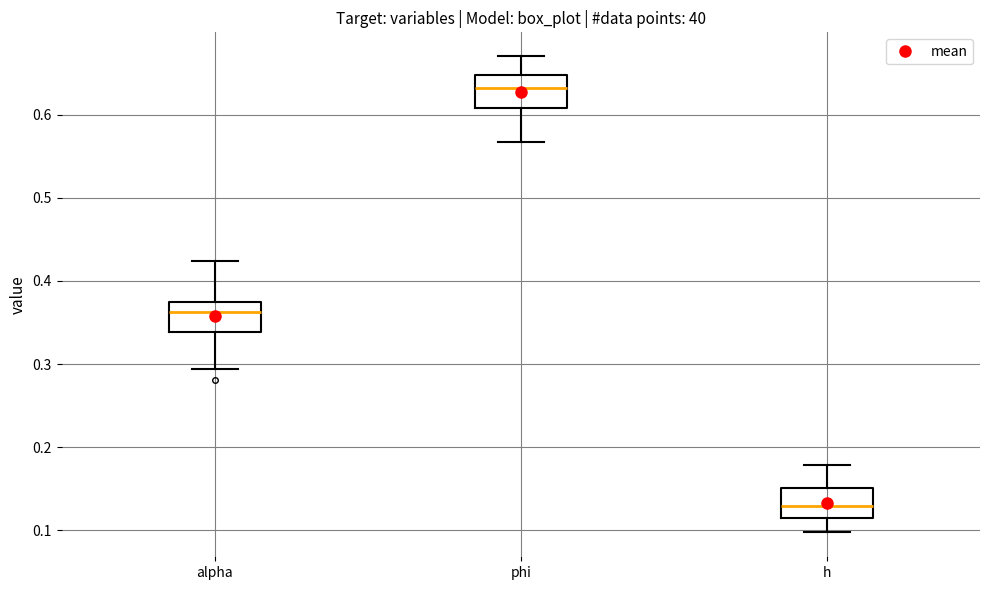

Reading left to right, read every box against the y-axis: the position of its median line, the range the box covers, and the ends of its whiskers. The values are not printed on the chart, so give them approximately, as read against the axis.

alpha: median 0.36, box 0.34 to 0.37, whiskers 0.29 to 0.42
phi: median 0.63, box 0.61 to 0.65, whiskers 0.57 to 0.67
h: median 0.13, box 0.11 to 0.15, whiskers 0.10 to 0.18